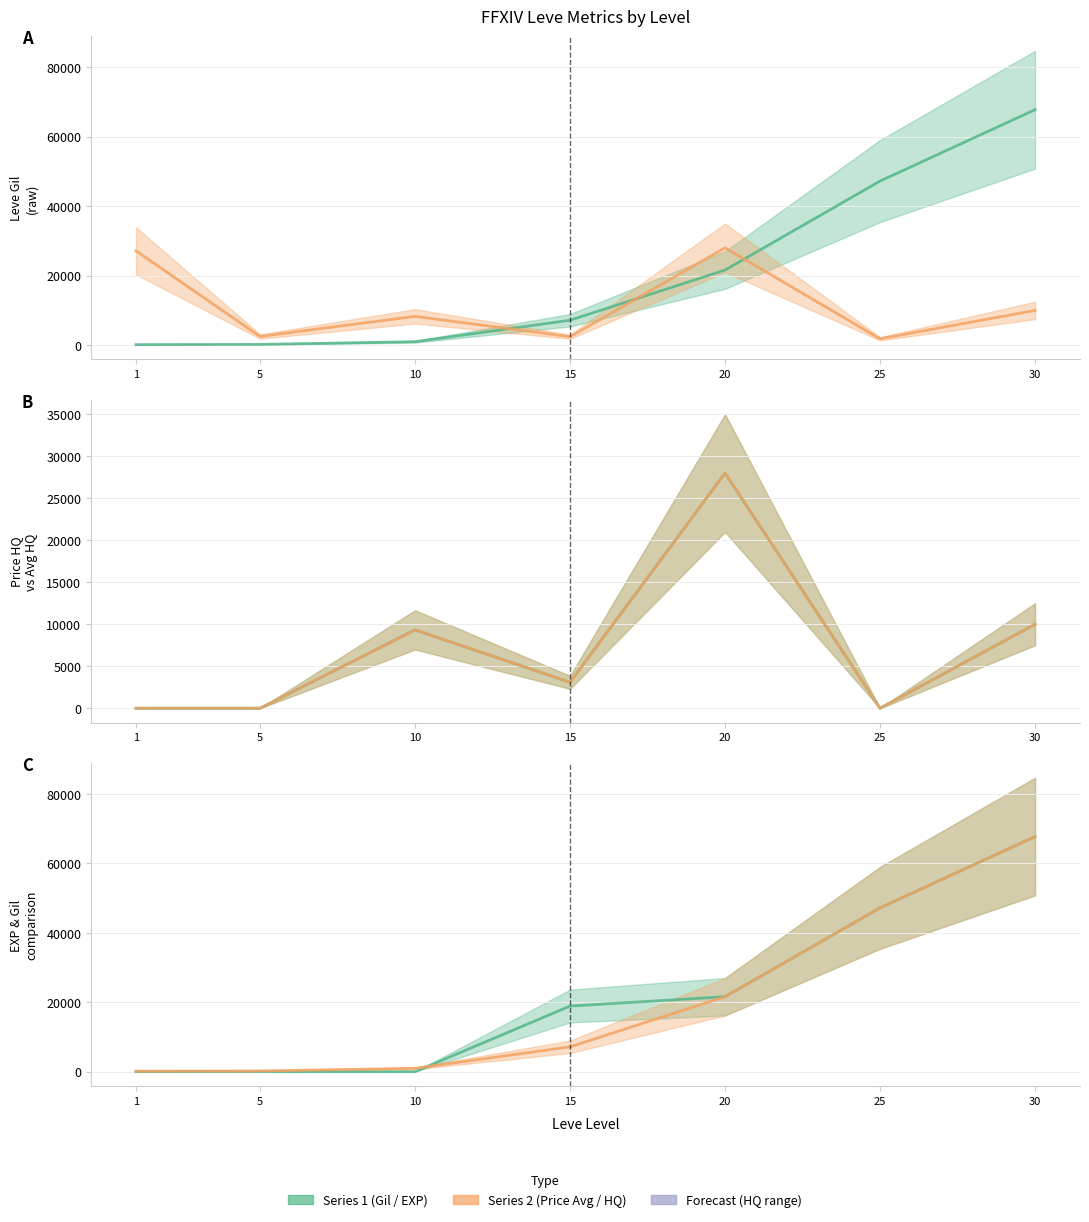

At how many categories does at least one series exceed 55716?

1